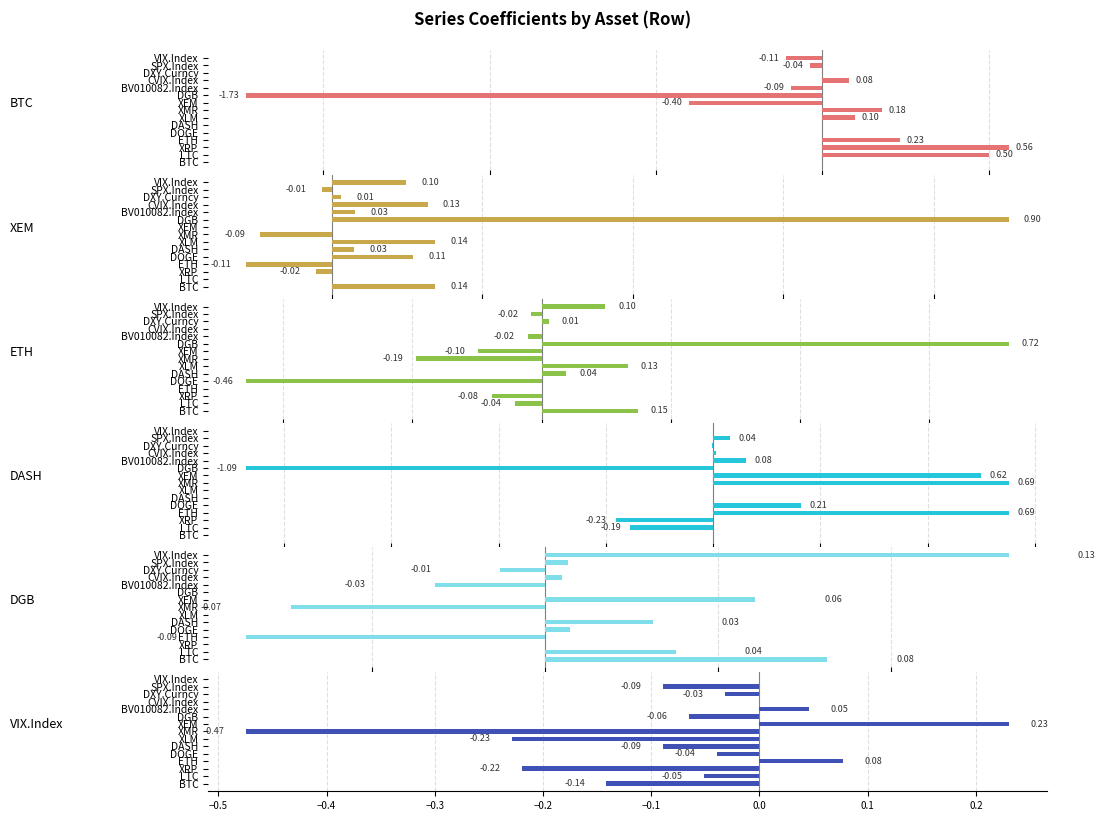

What is the maximum value for XEM?

0.9